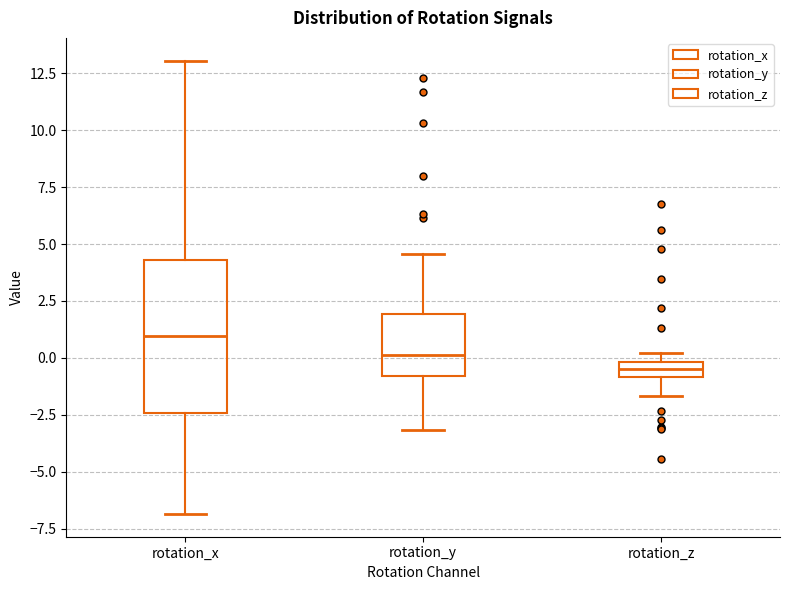

Where does the median line of the box for rotation_z sit on the y-axis? The values are not printed on the chart, so give them approximately, as read against the axis.

-0.5